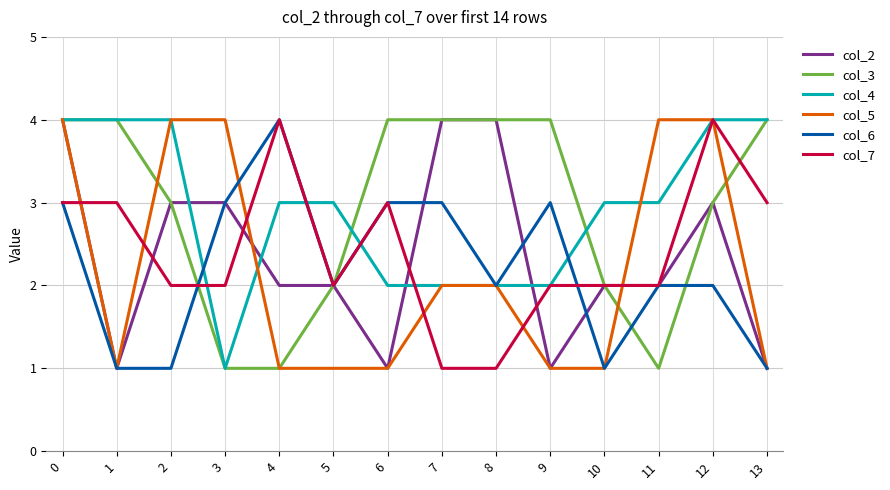

Is the value of col_7 at 11 greater than the value of col_5 at 0?

No